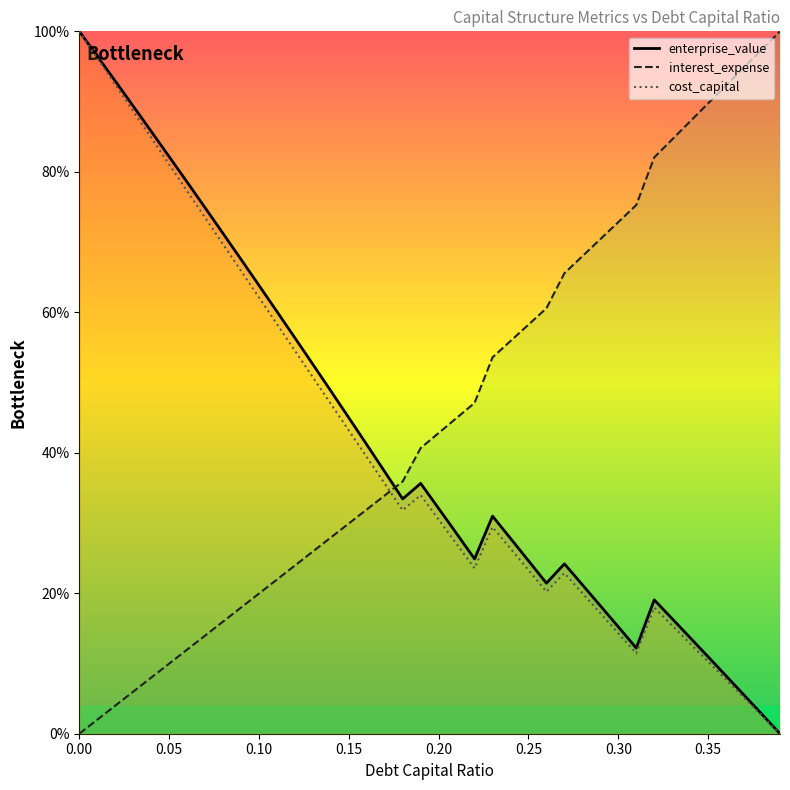

True or false: interest_expense and cost_capital intersect in this chart.

True